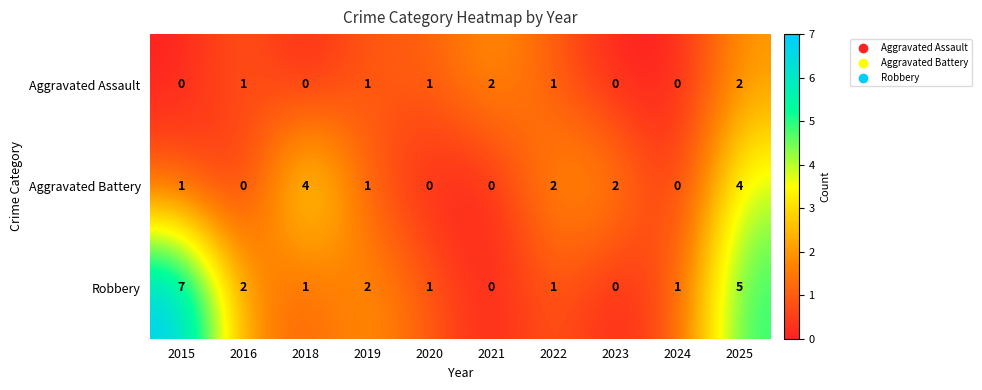

Is it true that Aggravated Battery equals 2 at 2015?

False